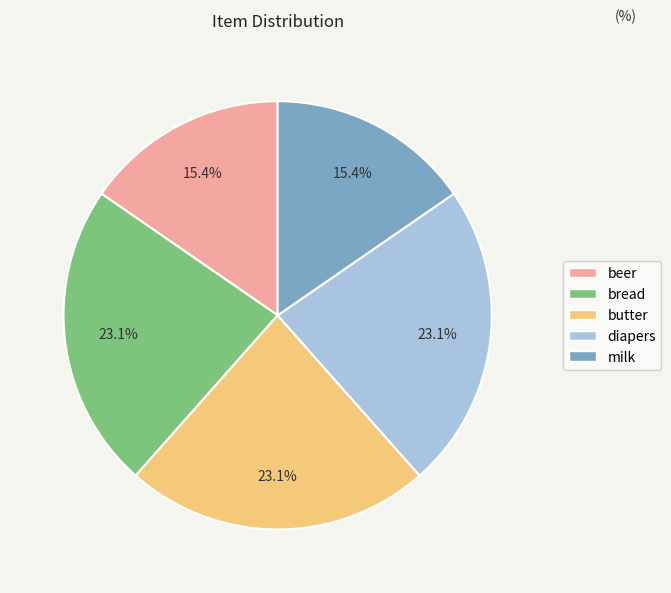

What portion of the pie excludes bread?

76.9%